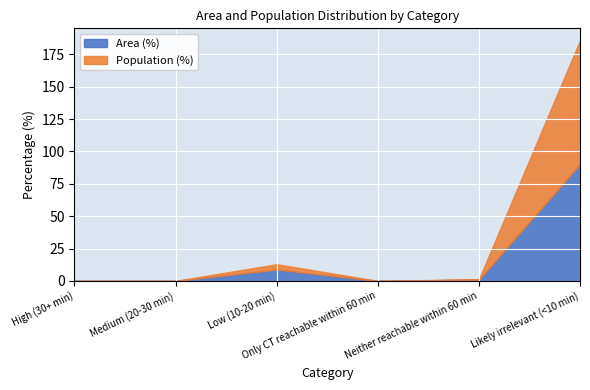

At which category does Population (%) reach its first local peak?

Low (10-20 min)